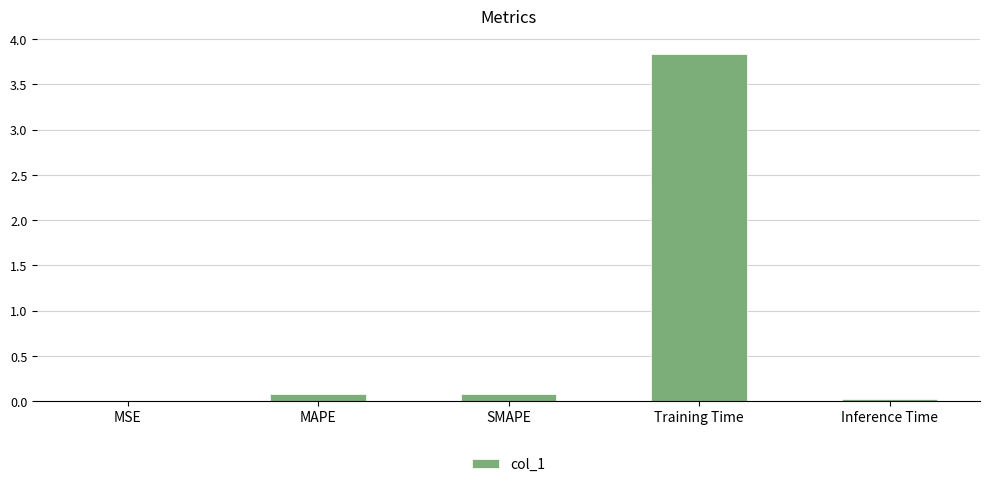

True or false: the data shows 0.1 at SMAPE.

True